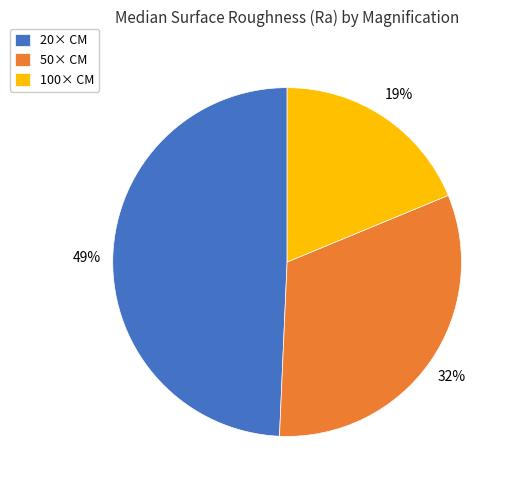

Combined, do 20× CM and 50× CM account for over 50%?

Yes